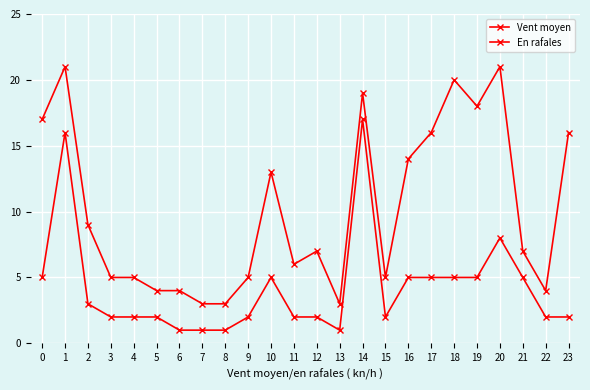

Between 8 and 15, which series saw the biggest shift?

En rafales